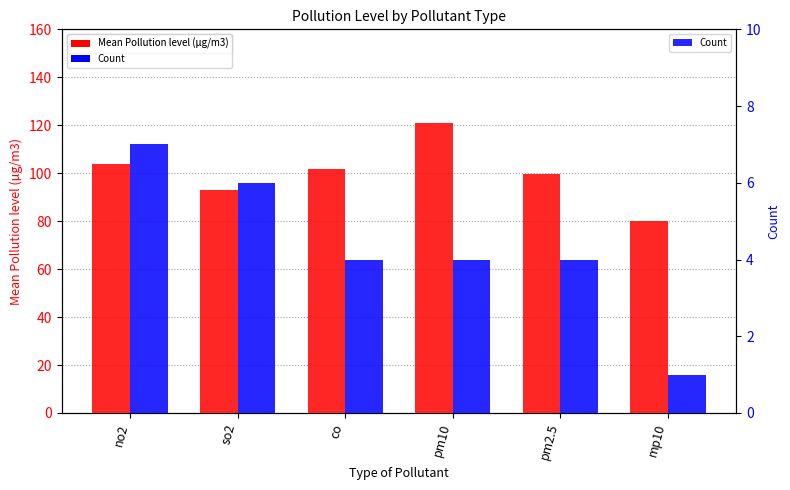

The Mean Pollution level (µg/m3) series shows 80.0 at mp10. True or false?

True